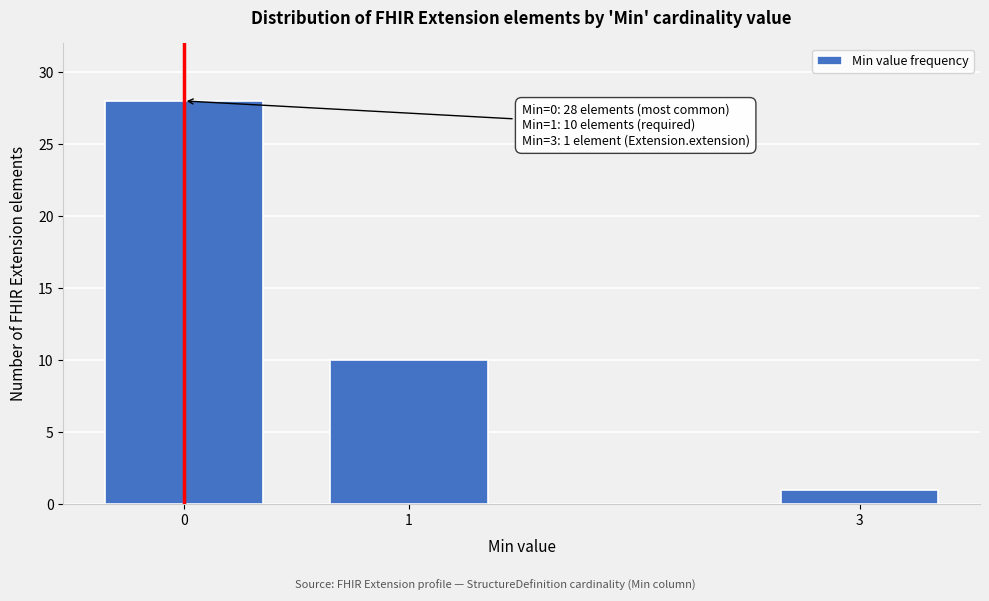

Reading left to right, list all the values displayed in this chart.

28	10	1